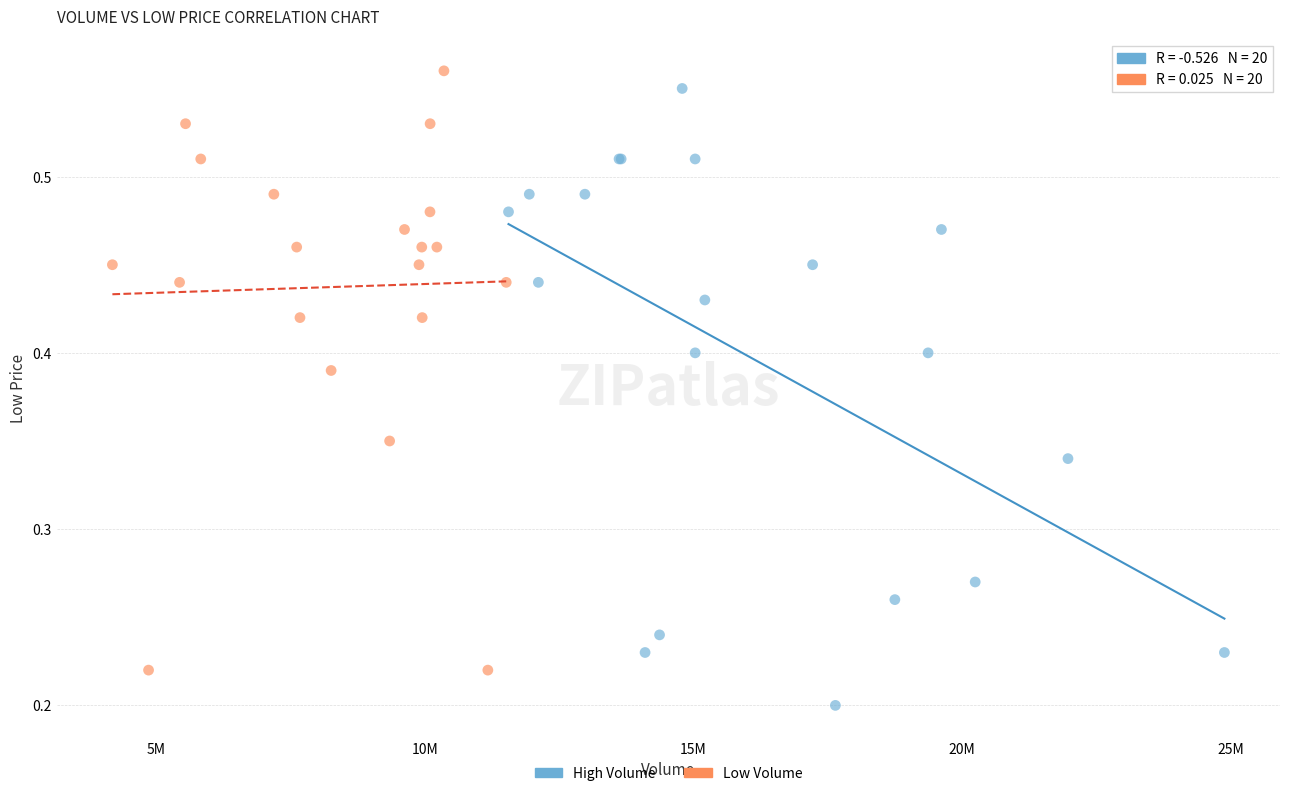

Which series contains the lowest Y value?

High Volume